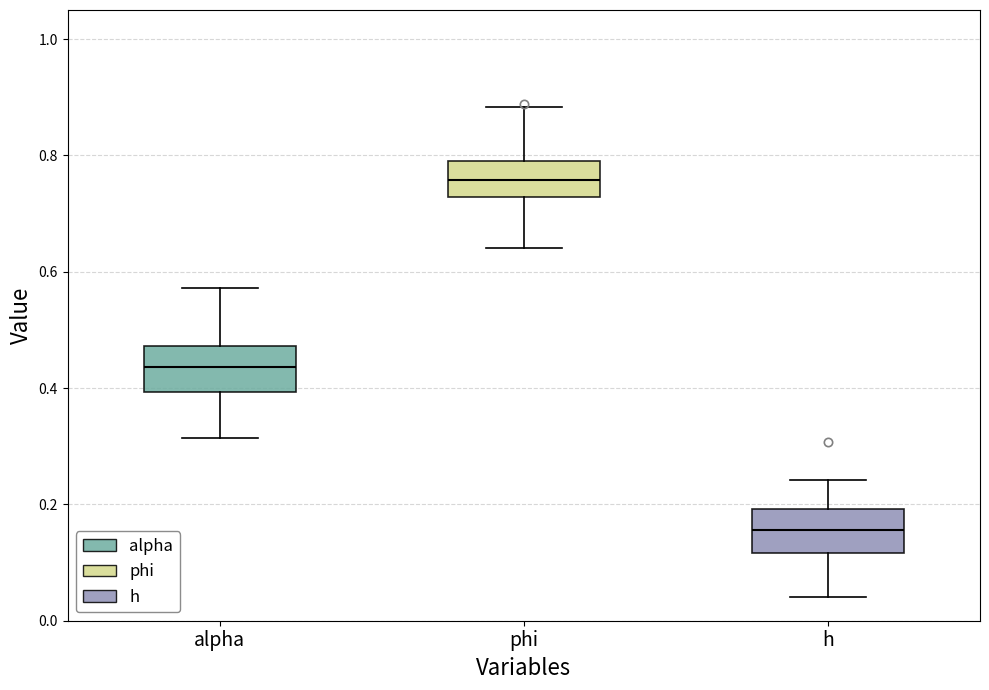

Reading left to right, read every box against the y-axis: the position of its median line, the range the box covers, and the ends of its whiskers. The values are not printed on the chart, so give them approximately, as read against the axis.

alpha: median 0.44, box 0.40 to 0.48, whiskers 0.32 to 0.58
phi: median 0.76, box 0.72 to 0.80, whiskers 0.64 to 0.88
h: median 0.16, box 0.12 to 0.20, whiskers 0.04 to 0.24